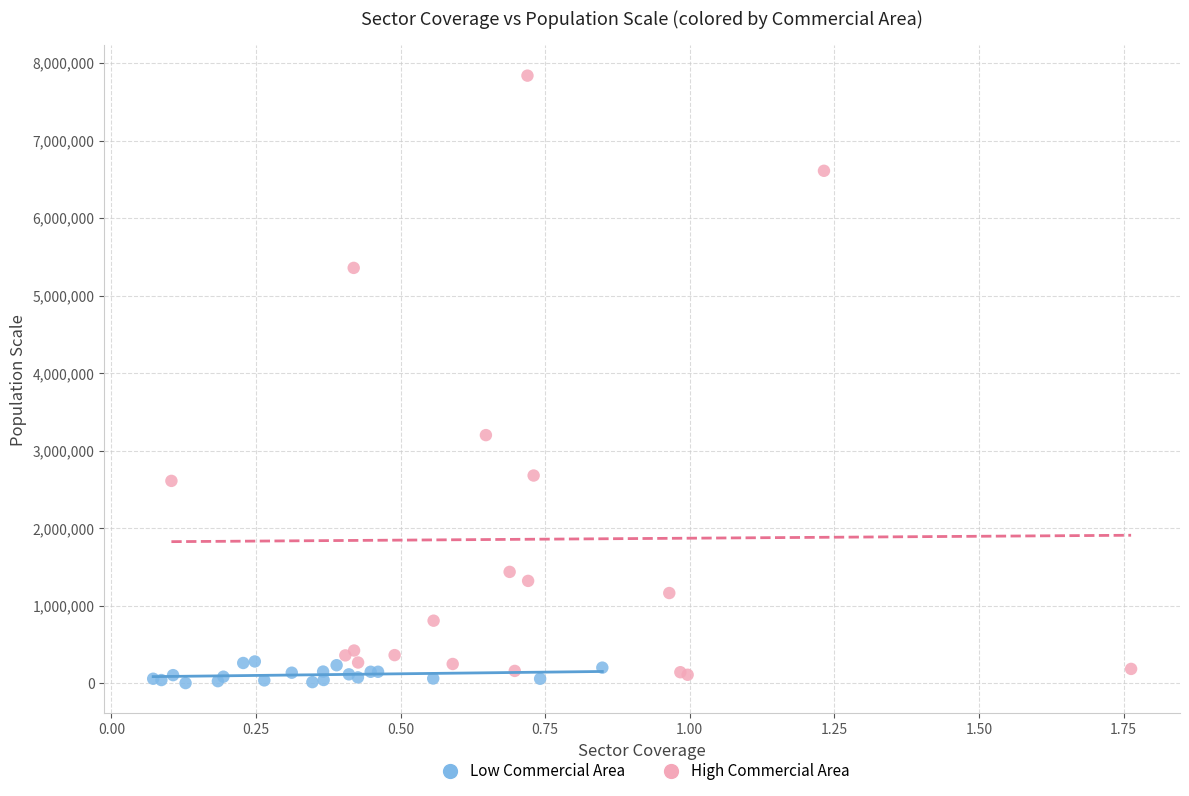

Which series contains the lowest Y value?

Low Commercial Area